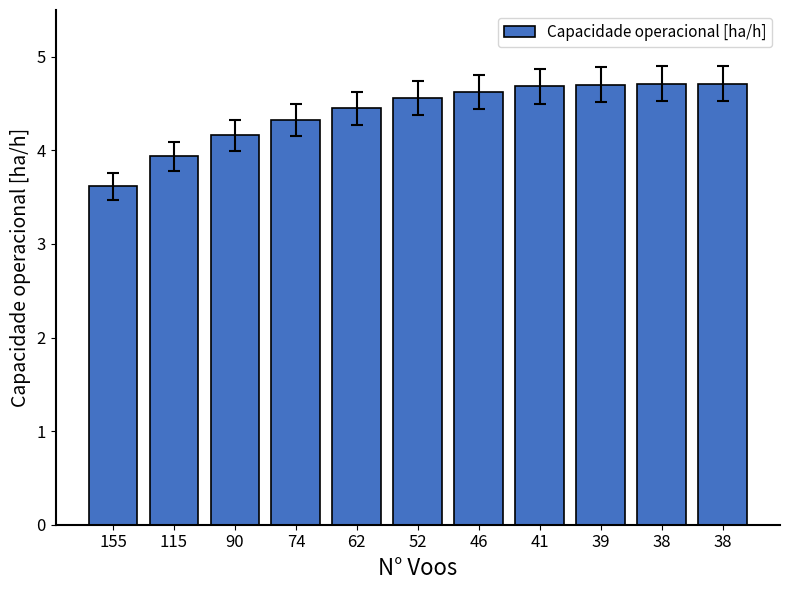

At which category does the chart reach its peak across all series?

38